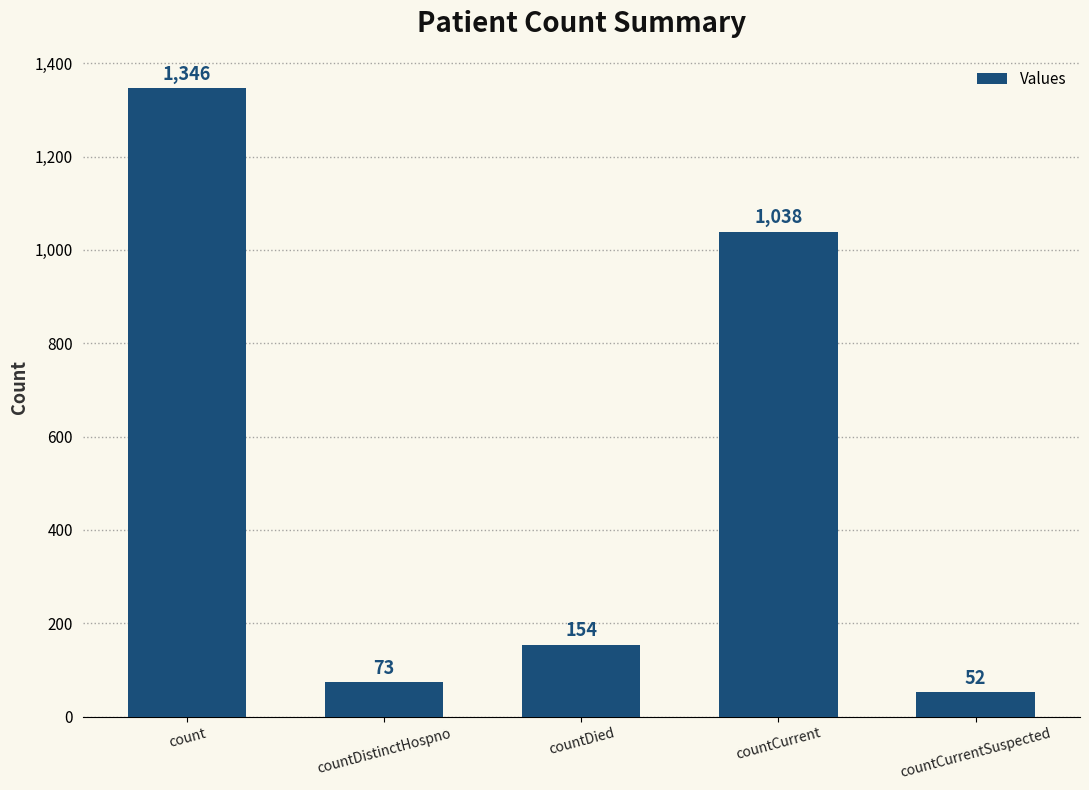

What is the value of the 5th bar from the left?

52